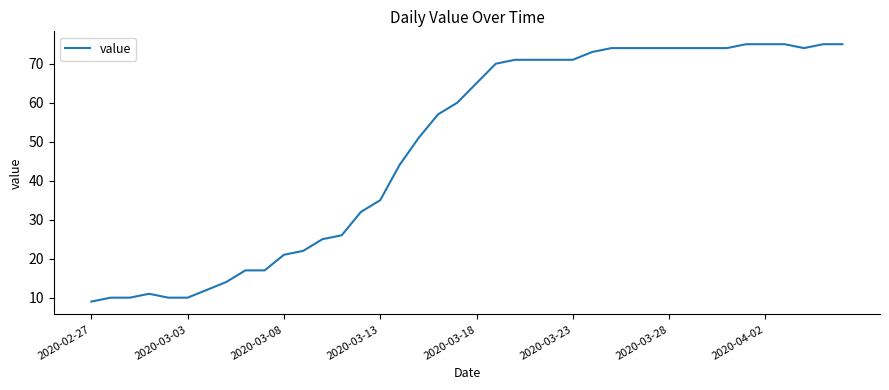

What is the maximum value shown in the chart?

75